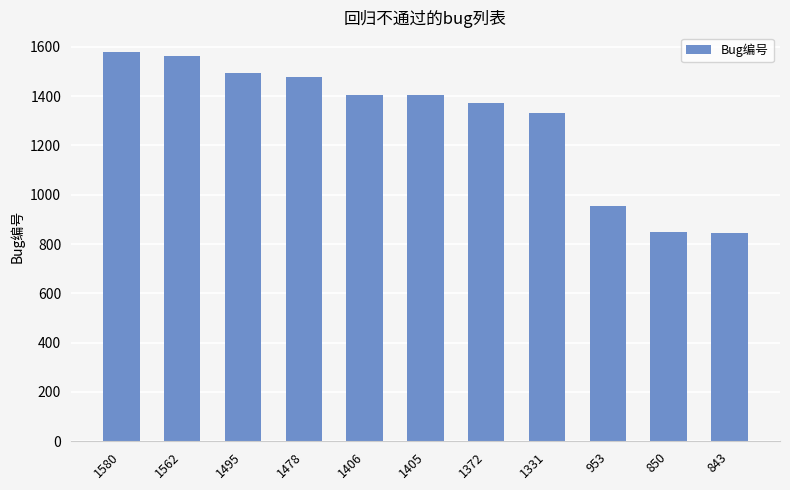

What value does the data have at 1331, to the nearest 50?

1350